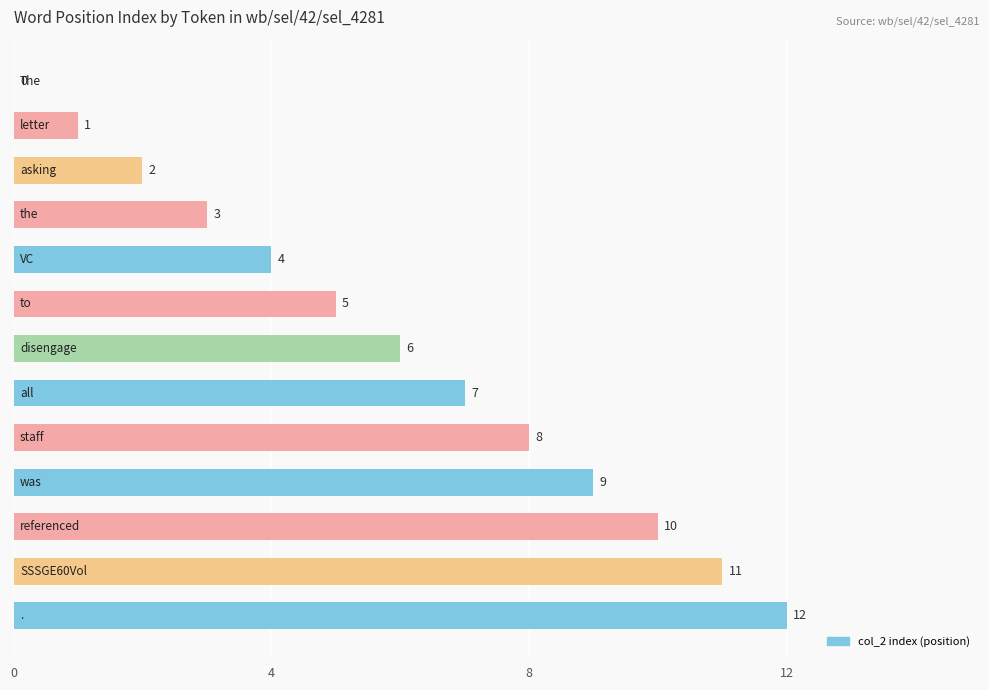

What is the greatest value displayed?

12